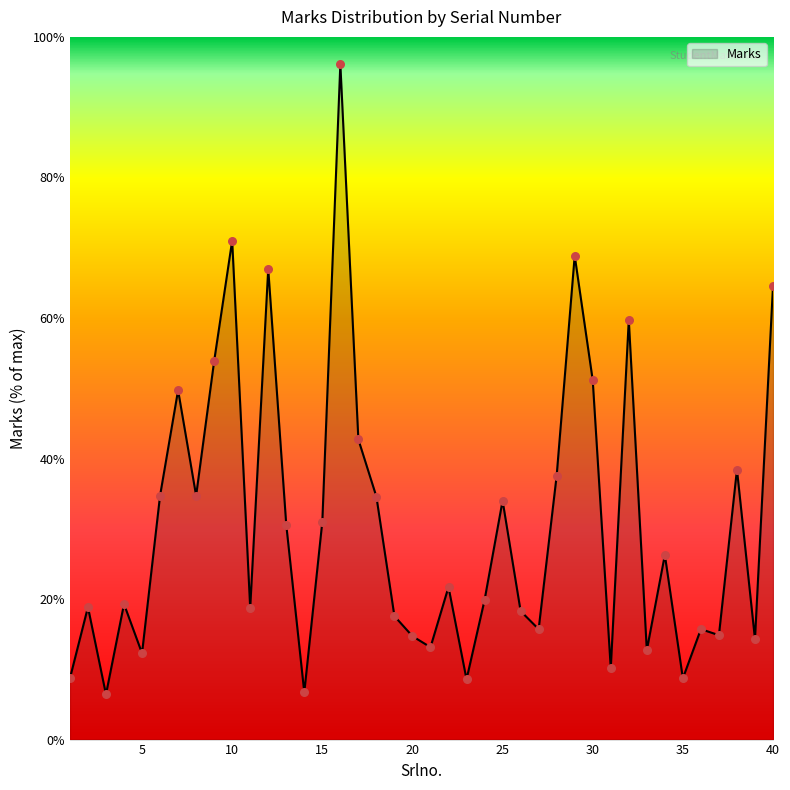

What is the difference between the maximum and minimum values?

89.7